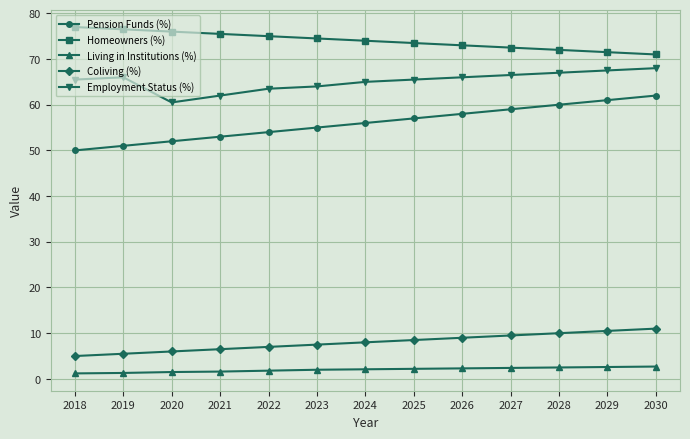

What is the maximum value shown in the chart?

77.0